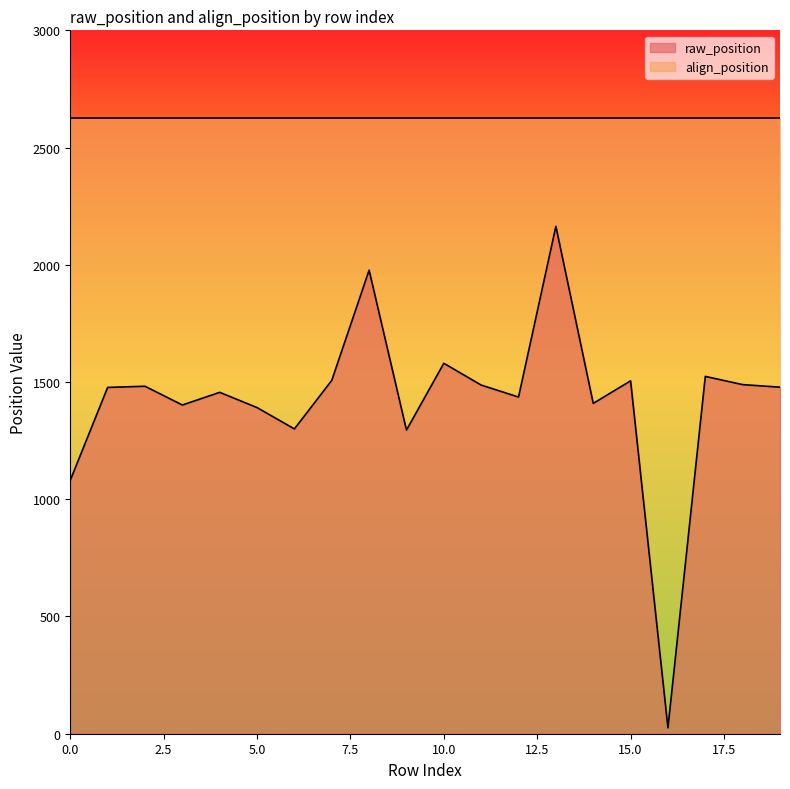

True or false: the data shows 1295 at 9.

True